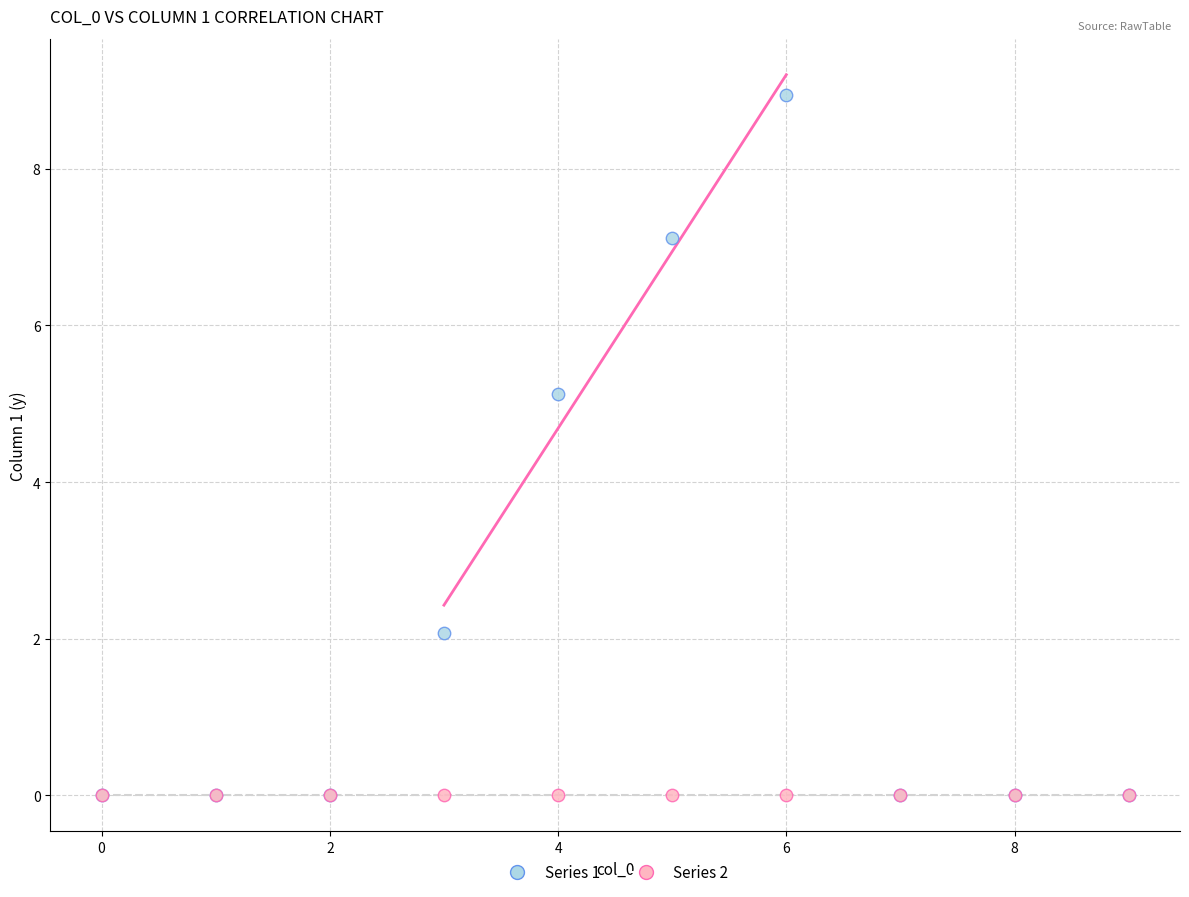

Across all series, what Y value is closest to 4?

5.1